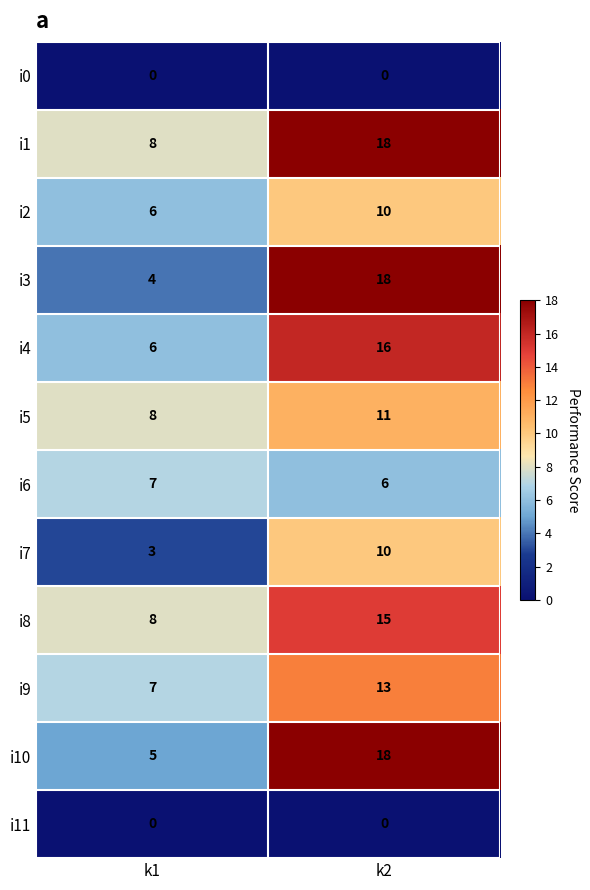

Reading left to right, extract all data points from this chart.

i0: k1=0	k2=0
i1: k1=8	k2=18
i2: k1=6	k2=10
i3: k1=4	k2=18
i4: k1=6	k2=16
i5: k1=8	k2=11
i6: k1=7	k2=6
i7: k1=3	k2=10
i8: k1=8	k2=15
i9: k1=7	k2=13
i10: k1=5	k2=18
i11: k1=0	k2=0